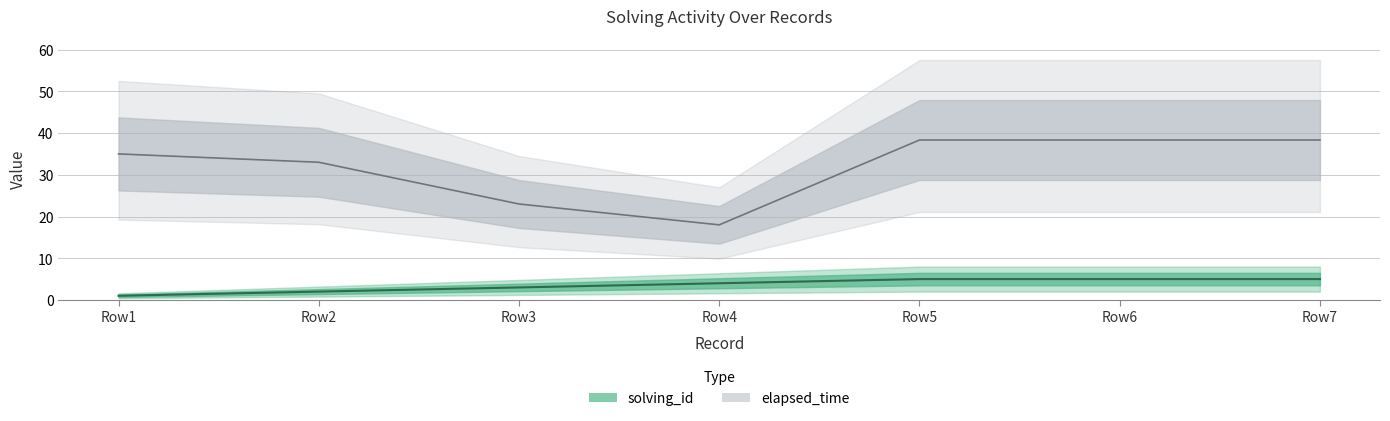

What is the difference between the elapsed_time values at Row2 and Row5?

5.3